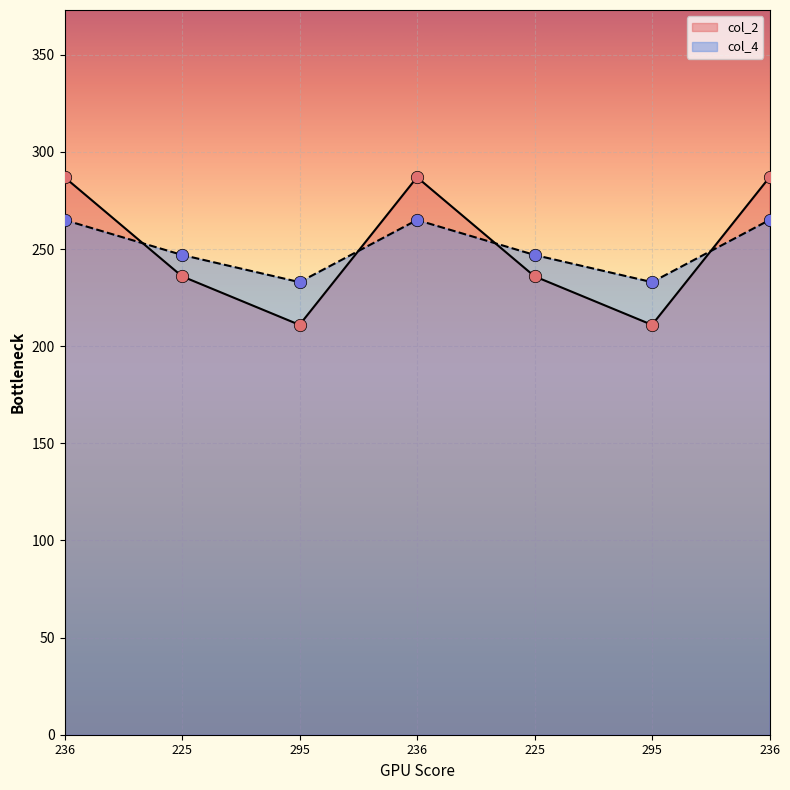

Is the value of col_4 at 236 greater than the value of col_2 at 236?

No